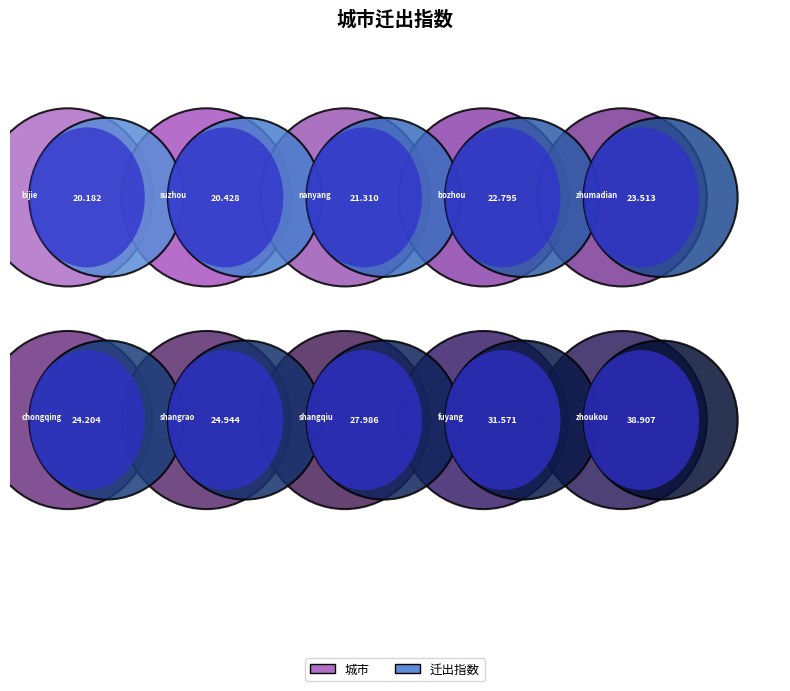

Is the sum of suzhou and shangqiu greater than half?

No